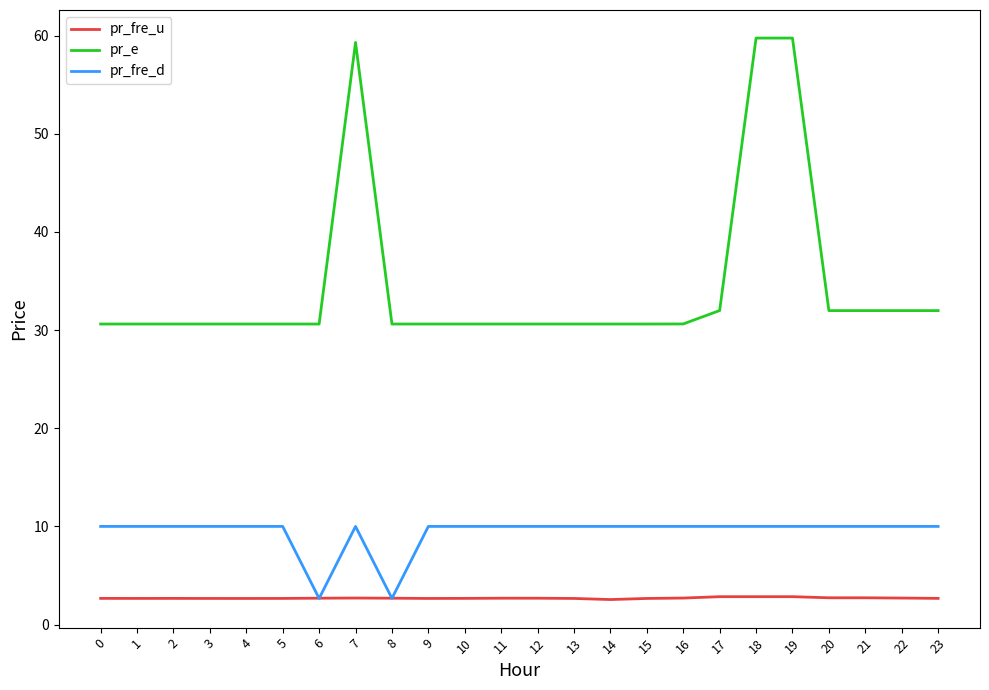

What is the sum of the pr_e values at 20 and 3?

62.6